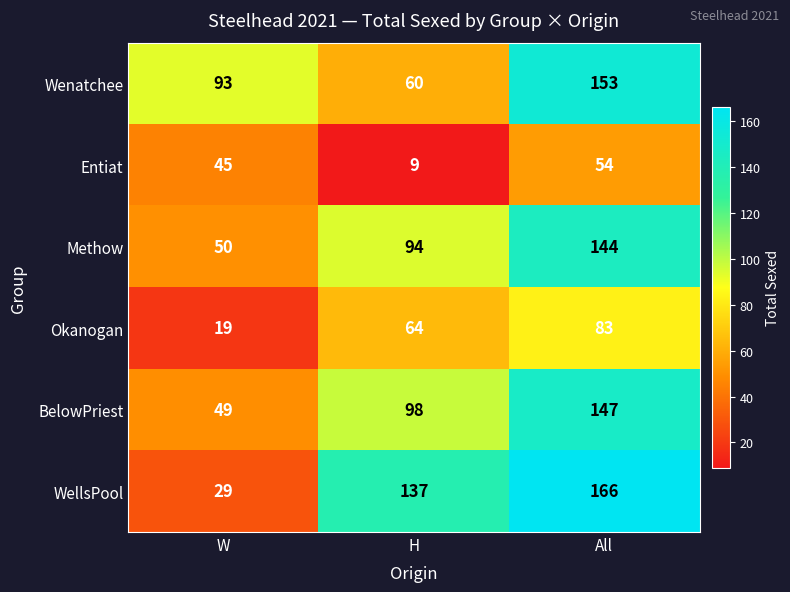

Rank the series by their maximum value, from lowest to highest.

Entiat, Okanogan, Methow, BelowPriest, Wenatchee, WellsPool